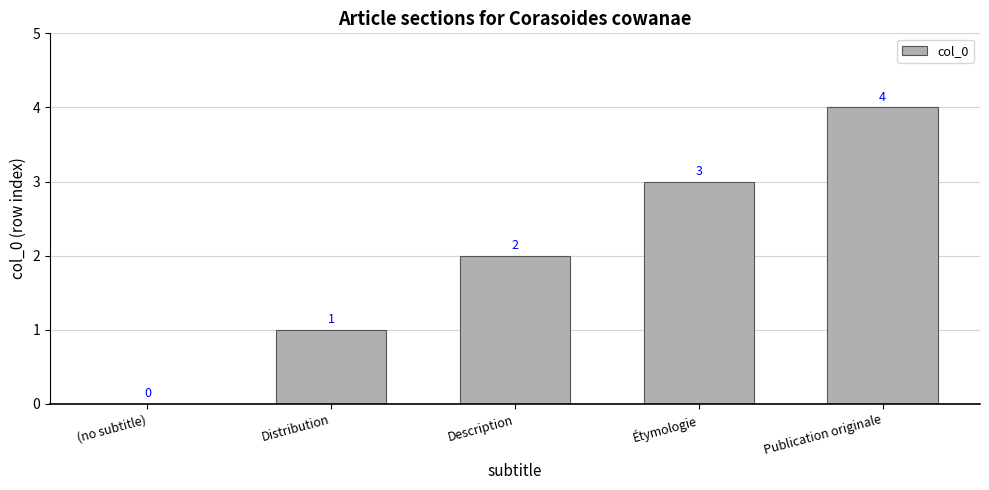

Which label corresponds to the largest value in the chart?

Publication originale